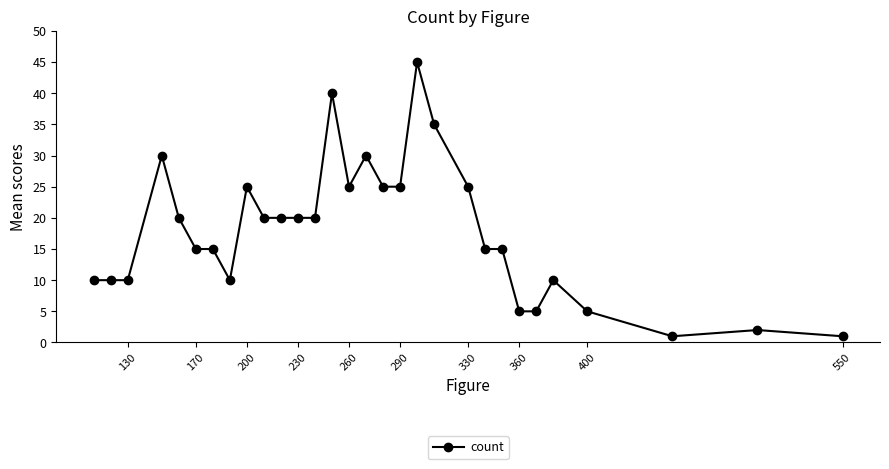

What is the average value?

18